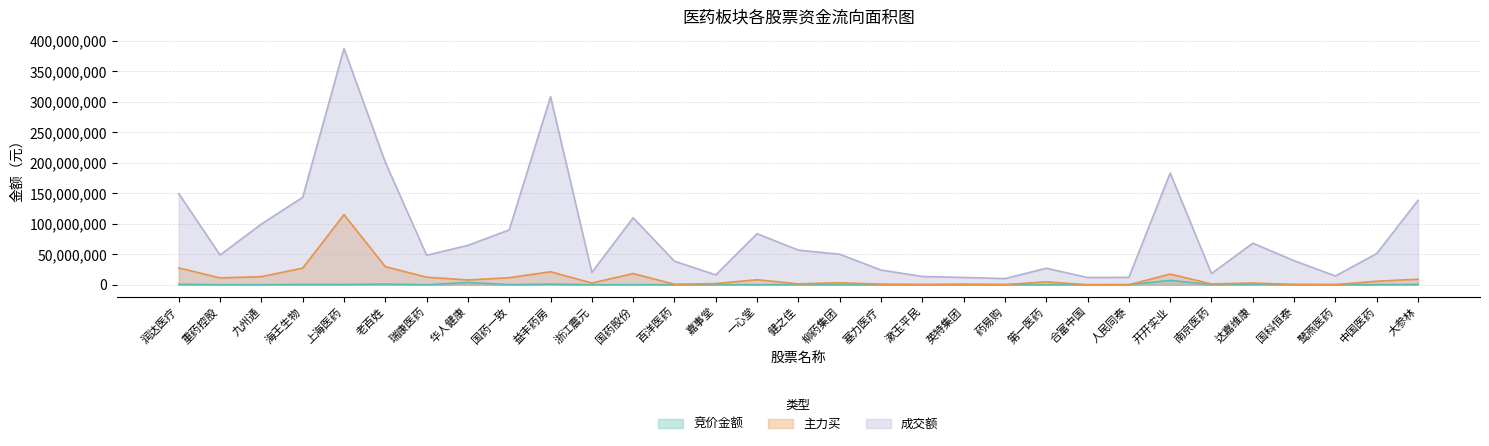

What is the sum of the 主力买 values at 九州通 and 百洋医药?

14004483